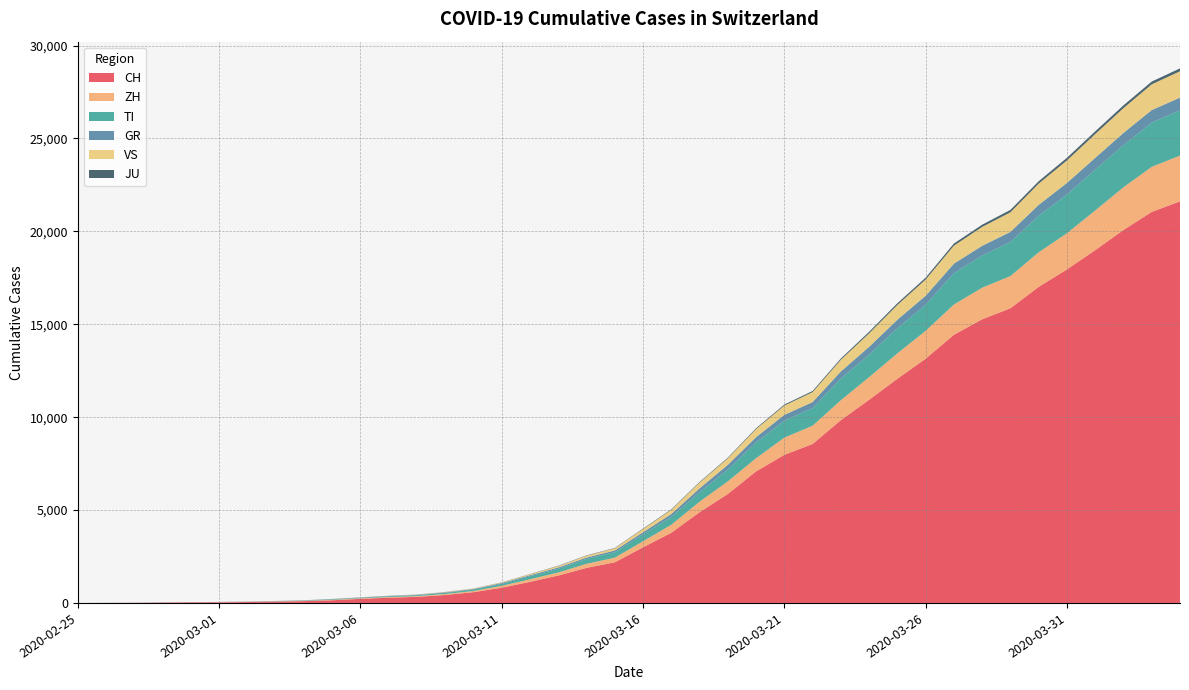

Reading left to right, transcribe all the data shown in this chart.

CH: 0	4	8	20	30	36	50	70	98	143	219	281	328	429	580	820	1135	1475	1887	2187	2993	3778	4883	5864	7080	7972	8556	9839	10935	12066	13146	14434	15268	15861	17014	17953	18990	20074	21047	21617
ZH: 0	0	2	2	6	7	10	13	15	23	29	34	40	49	62	101	140	163	218	250	326	429	568	679	711	925	984	1073	1221	1368	1500	1627	1701	1733	1859	1947	2136	2300	2428	2461
TI: 0	1	1	1	2	2	4	8	13	25	28	41	49	61	75	108	163	206	265	293	368	426	511	638	849	916	945	1162	1209	1354	1401	1688	1727	1837	1962	2091	2195	2271	2377	2442
GR: 0	2	2	6	6	6	9	10	13	15	16	18	19	28	32	44	53	65	73	93	118	152	204	252	283	311	327	386	419	458	487	513	527	542	591	617	635	655	678	680
VS: 0	0	0	1	1	2	3	3	4	5	6	7	12	17	22	30	53	76	98	115	172	225	312	349	436	498	535	628	728	793	874	968	1017	1055	1144	1211	1282	1334	1385	1418
JU: 0	0	1	1	1	1	1	2	2	4	4	5	5	7	7	7	12	17	18	19	25	29	32	36	44	54	61	69	82	92	100	114	119	127	128	140	145	149	149	154